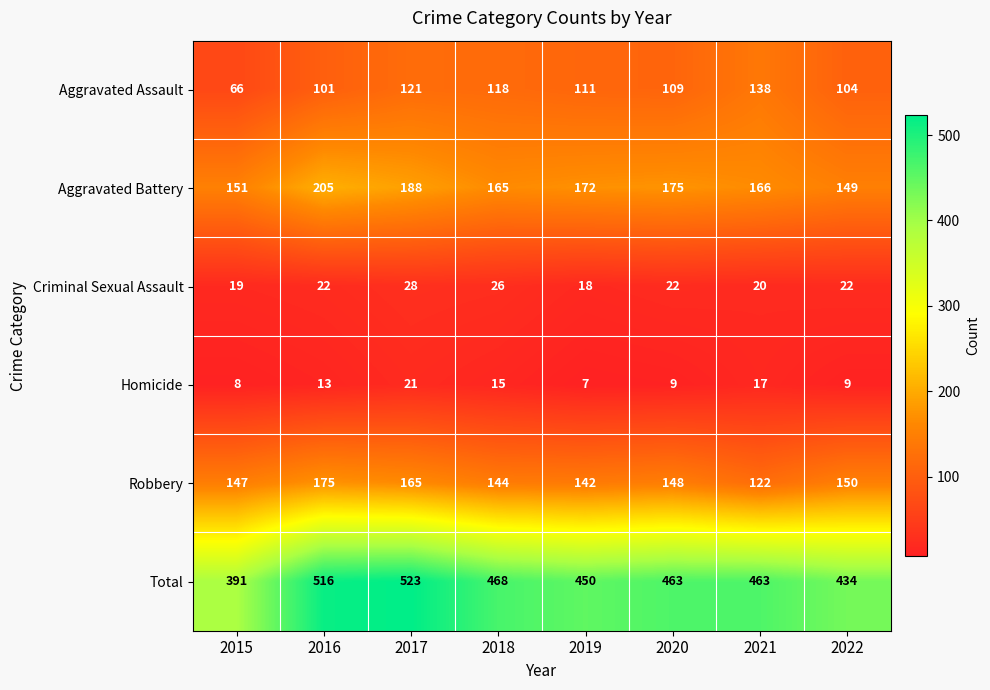

At which category is the sum across all series the highest?

2017